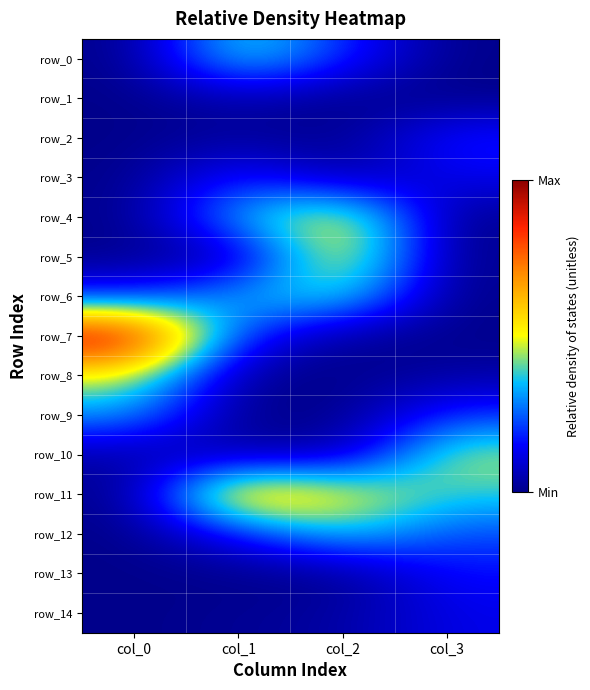

At how many categories does at least one series exceed 0?

4